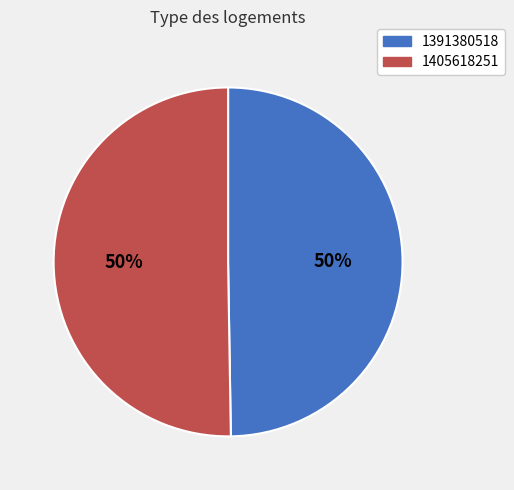

How many segments does this pie chart have?

2